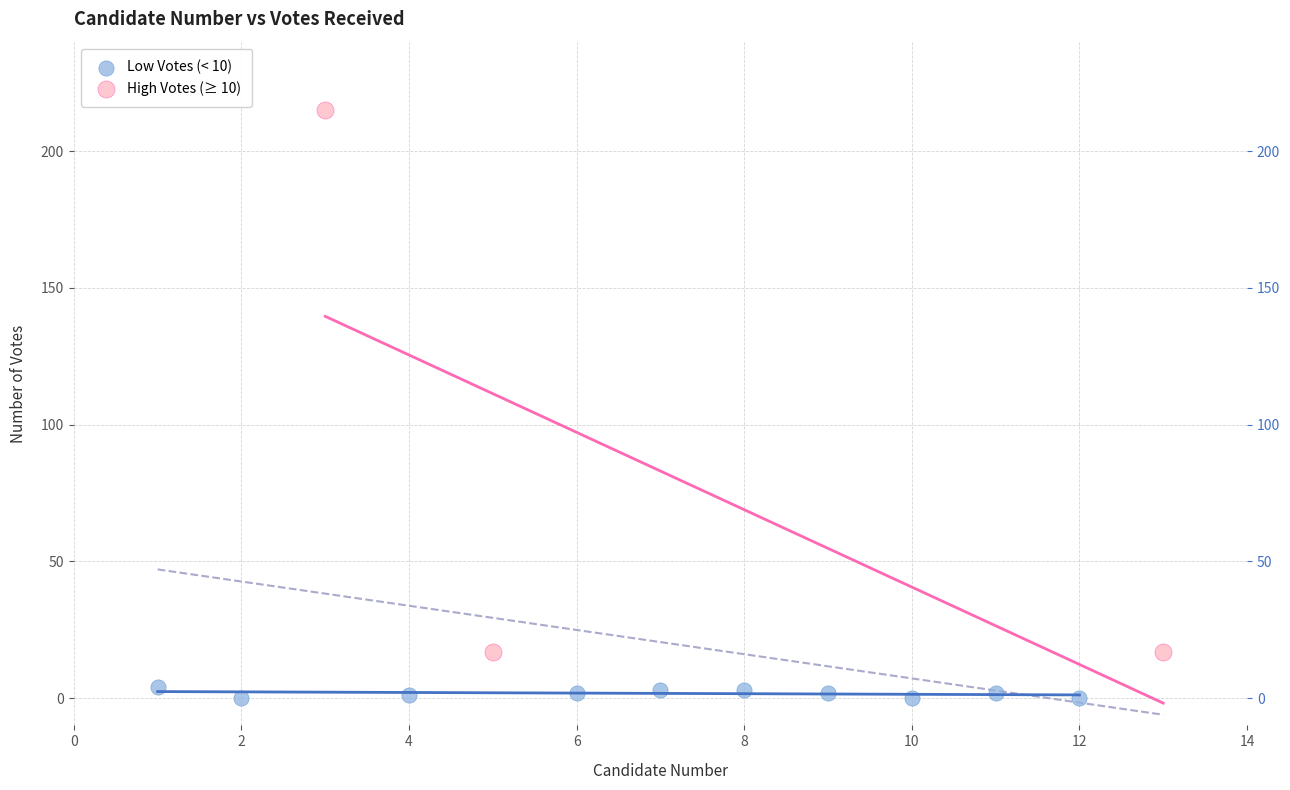

Which series has the widest spread of Y values?

High Votes (≥ 10)